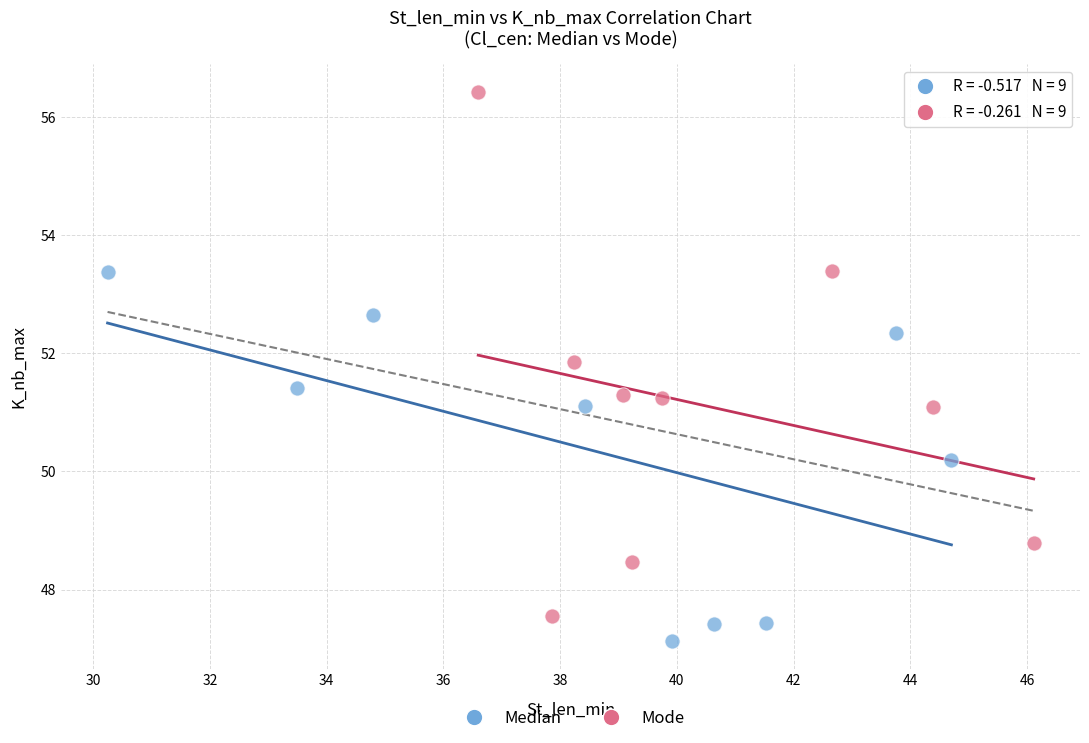

Which series reaches the minimum Y coordinate?

Median